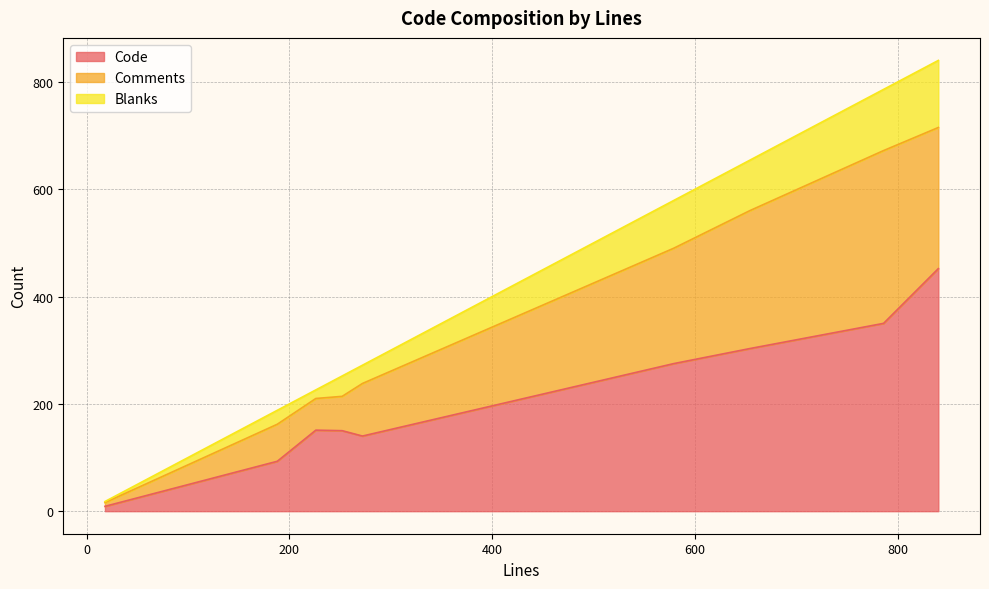

What is the highest value of the Code series?

452